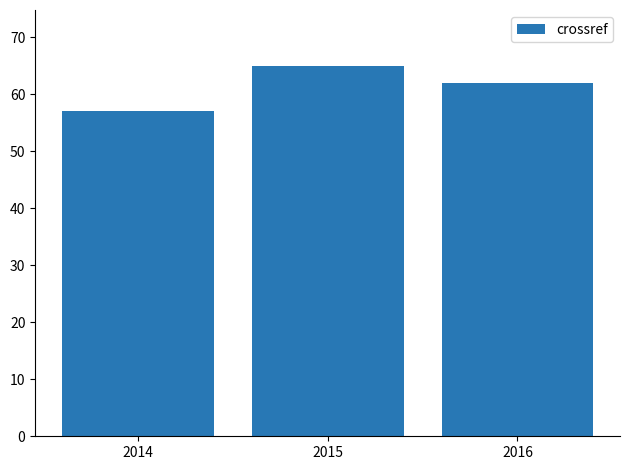

What is the ratio of the value at 2014 to the value at 2016?

0.9